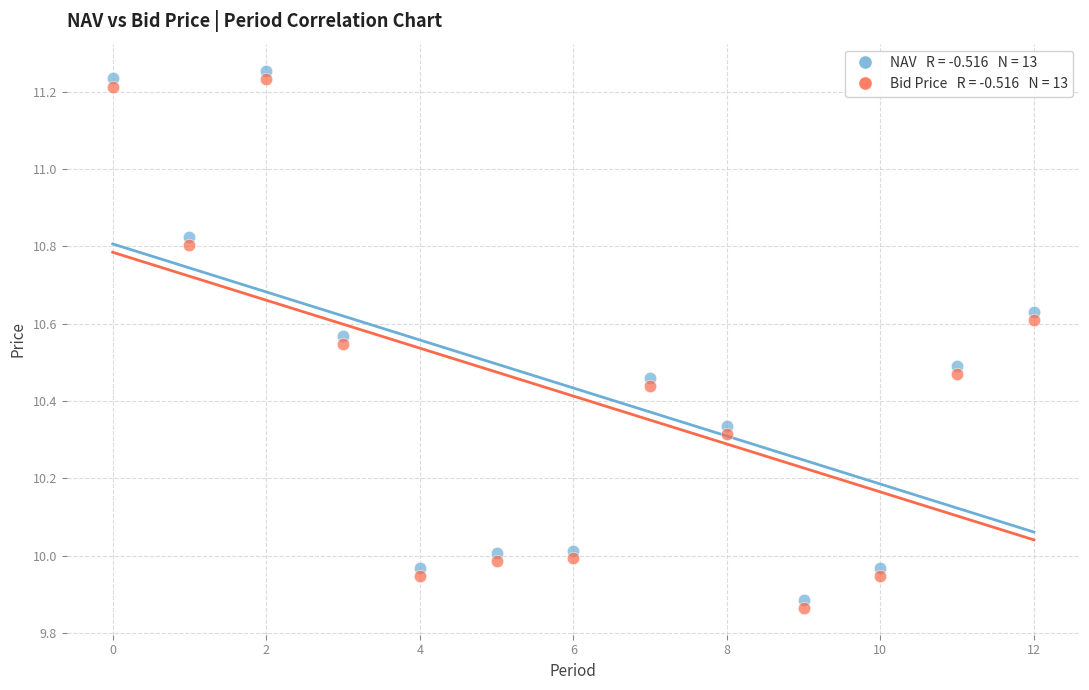

Across all data points, what is the range of Y values (max minus min)?

1.4